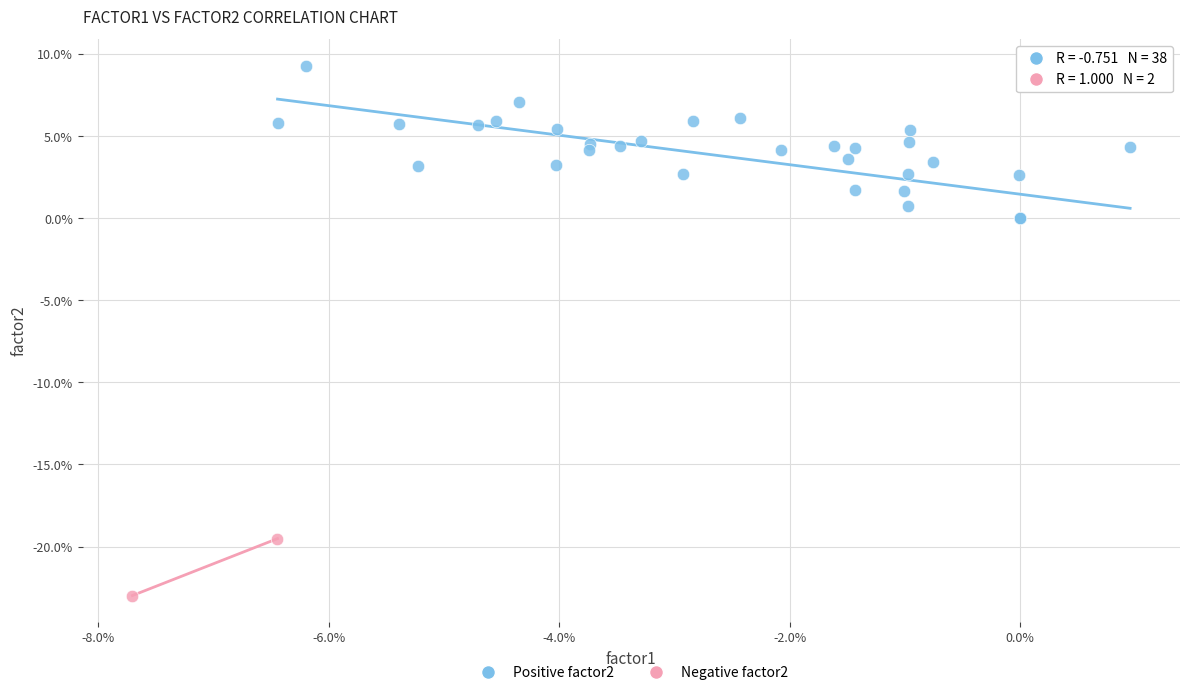

Which series has the largest Y range (max minus min)?

Positive factor2